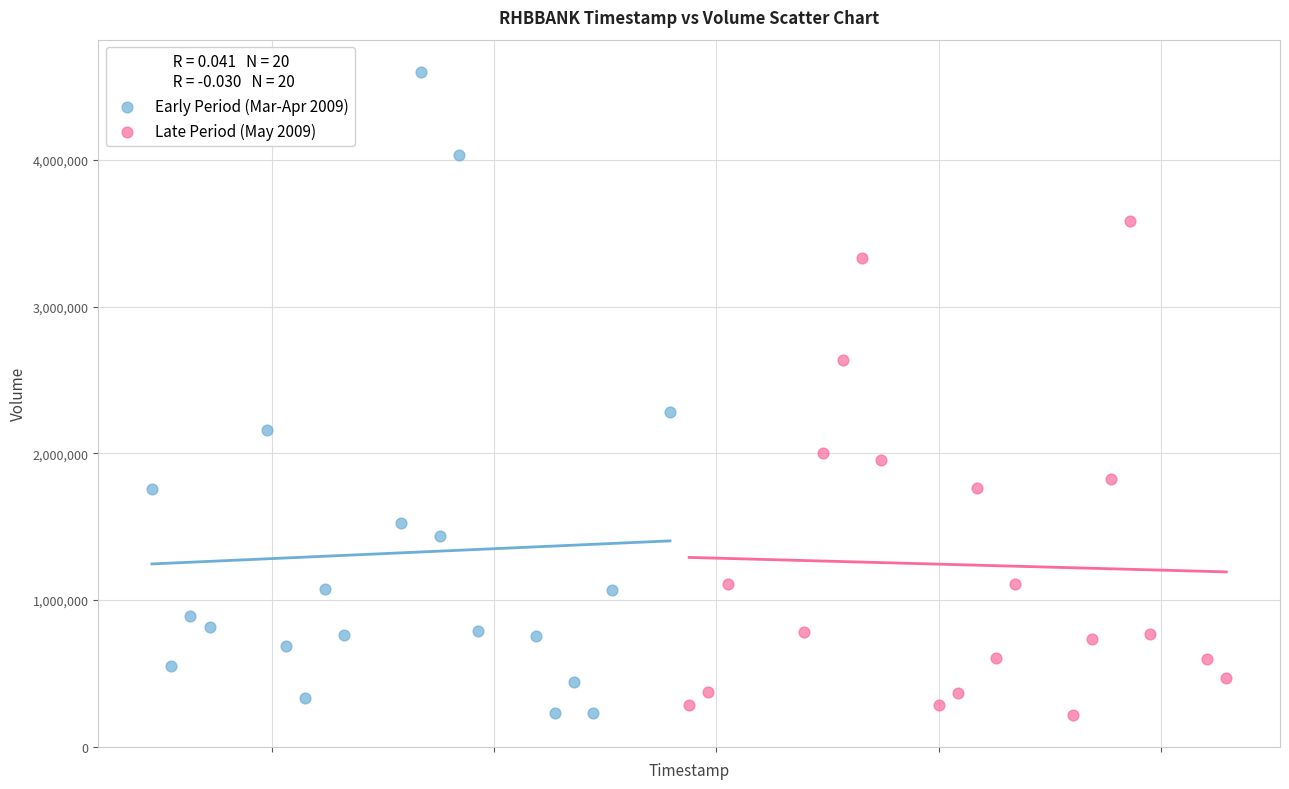

Which series reaches the maximum Y coordinate?

Early Period (Mar-Apr 2009)